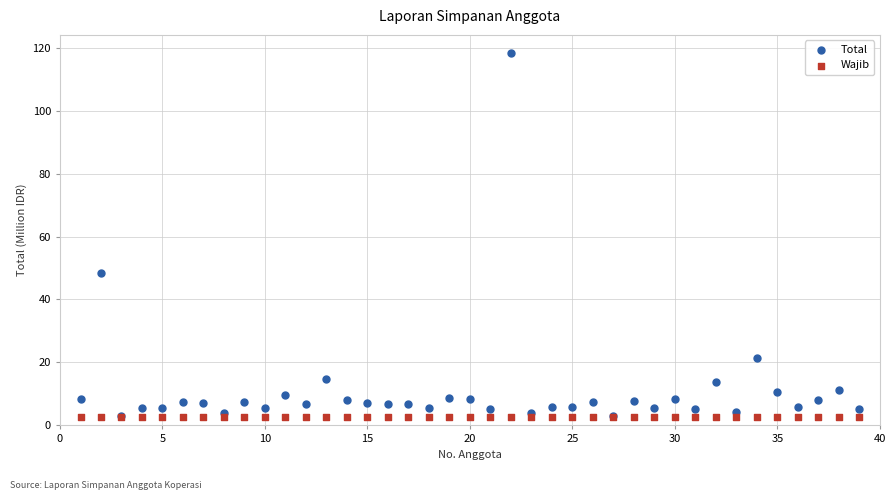

Which series reaches the maximum Y coordinate?

Total